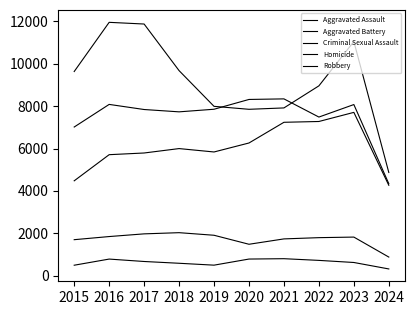

Reading left to right, list all the values displayed in this chart.

Aggravated Assault: 2015=4480	2016=5713	2017=5793	2018=6001	2019=5841	2020=6265	2021=7242	2022=7280	2023=7710	2024=4269
Aggravated Battery: 2015=7019	2016=8086	2017=7845	2018=7735	2019=7858	2020=8320	2021=8347	2022=7489	2023=8079	2024=4343
Criminal Sexual Assault: 2015=1701	2016=1849	2017=1976	2018=2032	2019=1910	2020=1485	2021=1738	2022=1797	2023=1824	2024=881
Homicide: 2015=496	2016=786	2017=672	2018=588	2019=499	2020=787	2021=804	2022=724	2023=625	2024=320
Robbery: 2015=9638	2016=11960	2017=11880	2018=9681	2019=7995	2020=7855	2021=7920	2022=8962	2023=11056	2024=4873